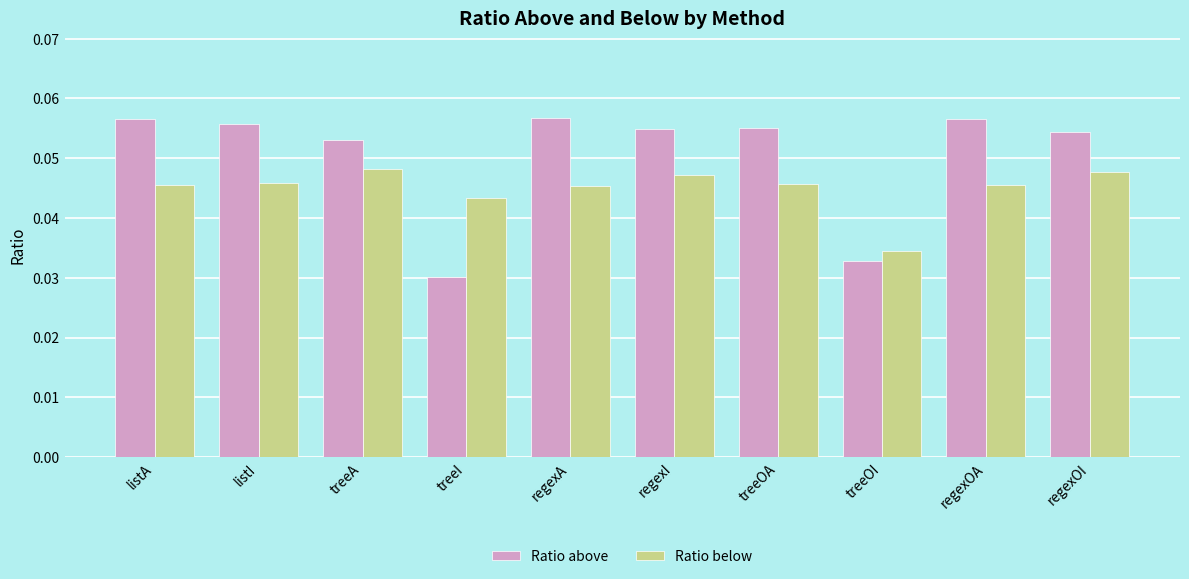

What are all the series names shown in the legend?

Ratio above, Ratio below